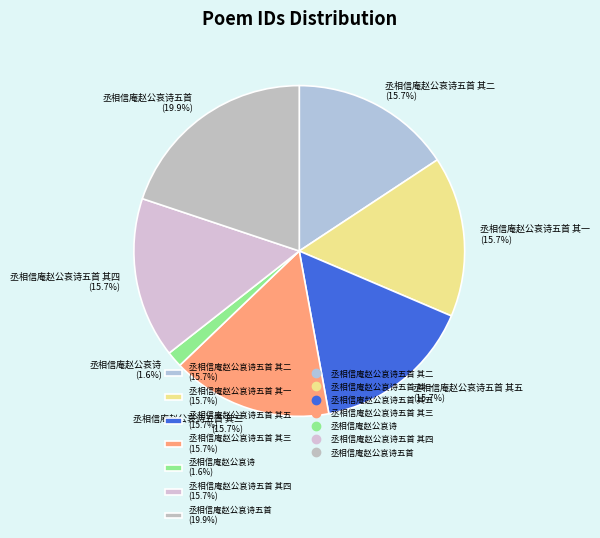

How many slices are in this pie chart?

7